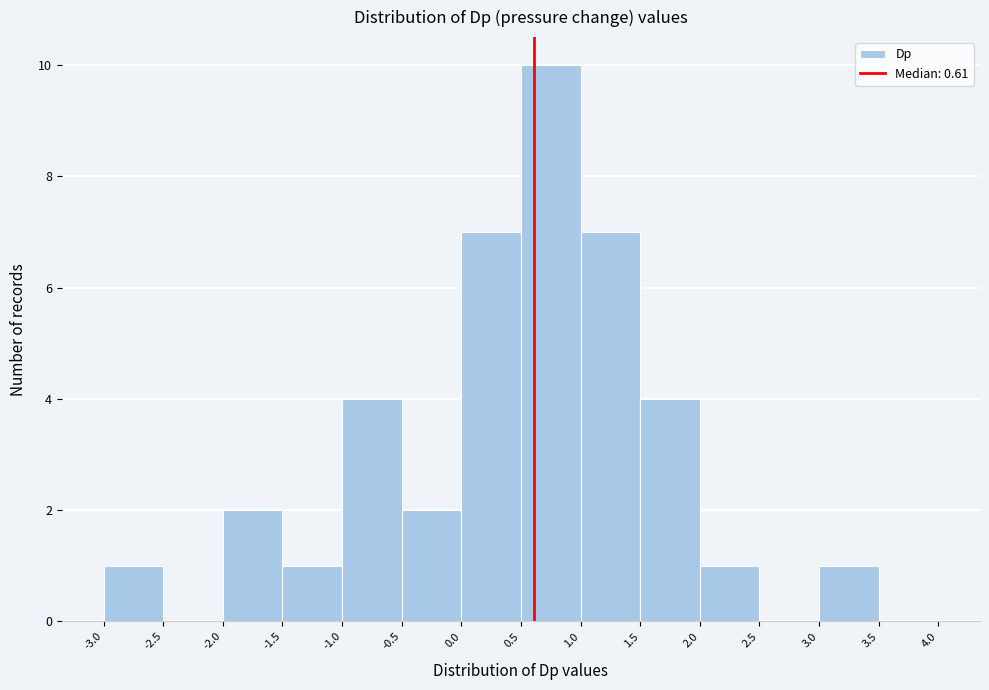

Reading left to right, transcribe this chart: for each bar, give the range it covers on the x-axis and its height. The values are not printed on the chart, so give them approximately, as read against the axis.

-3.0 to -2.5: 1
-2.5 to -2.0: 0
-2.0 to -1.5: 2
-1.5 to -1.0: 1
-1.0 to -0.5: 4
-0.5 to 0.0: 2
0.0 to 0.5: 7
0.5 to 1.0: 10
1.0 to 1.5: 7
1.5 to 2.0: 4
2.0 to 2.5: 1
2.5 to 3.0: 0
3.0 to 3.5: 1
3.5 to 4.0: 0